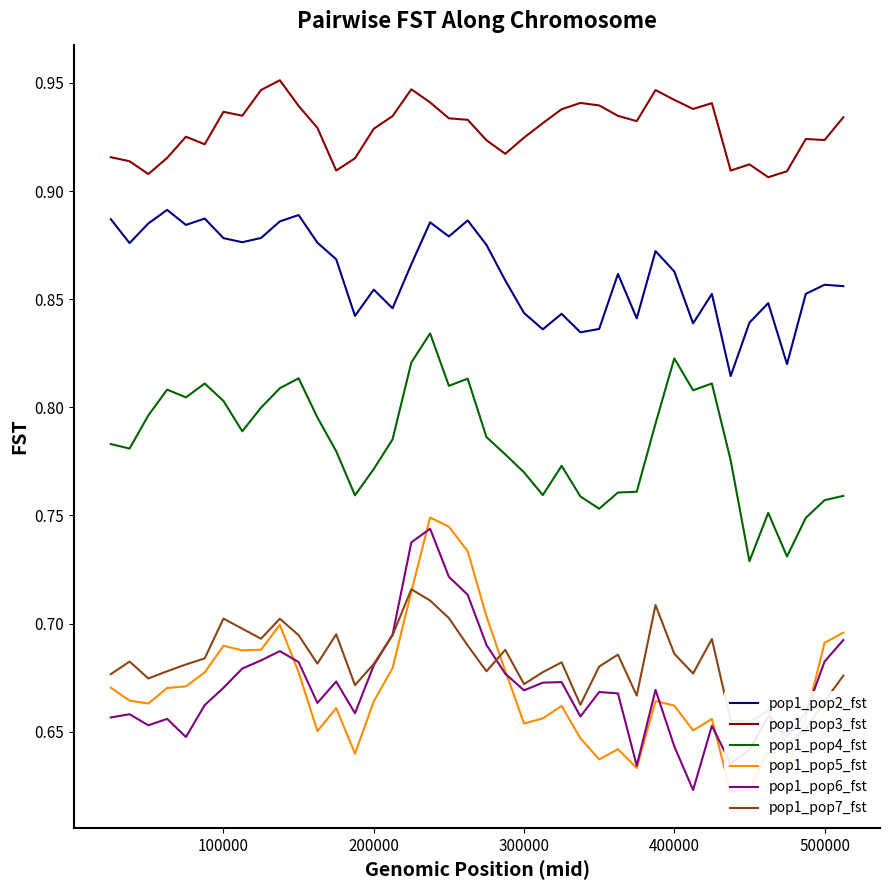

Which series has the widest spread of values?

pop1_pop5_fst